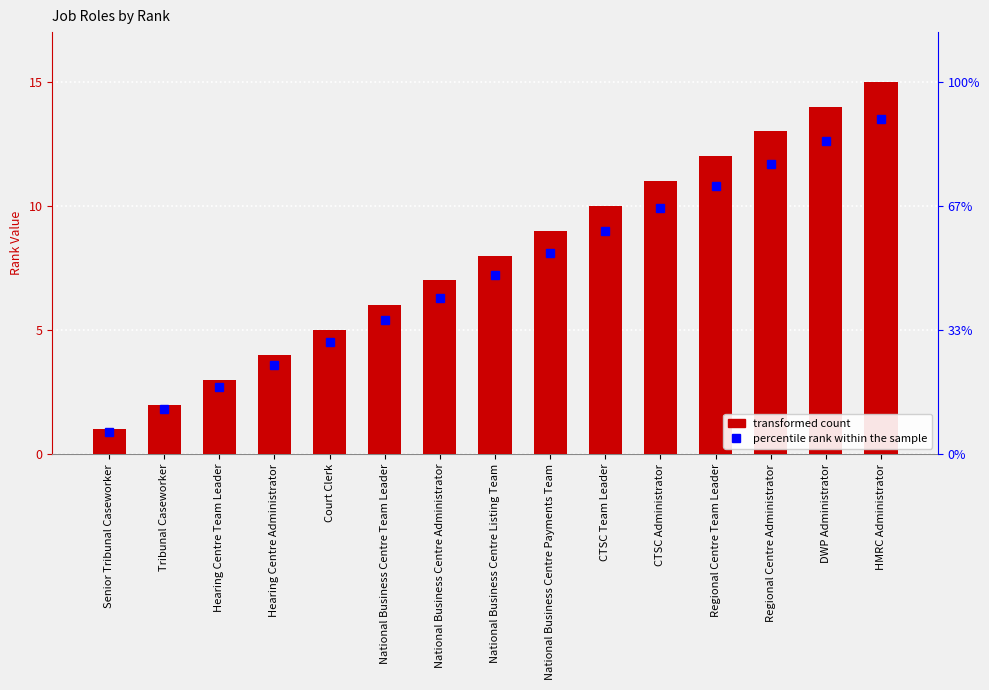

Reading left to right, transcribe all the data shown in this chart.

Rank: 1.0	2.0	3.0	4.0	5.0	6.0	7.0	8.0	9.0	10.0	11.0	12.0	13.0	14.0	15.0
percentile rank within the sample: 0.9	1.8	2.7	3.6	4.5	5.4	6.3	7.2	8.1	9.0	9.9	10.8	11.7	12.6	13.5